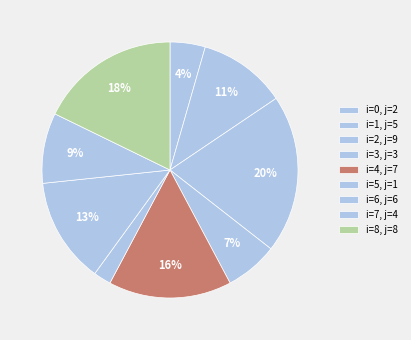

Is there a majority slice in this chart?

No